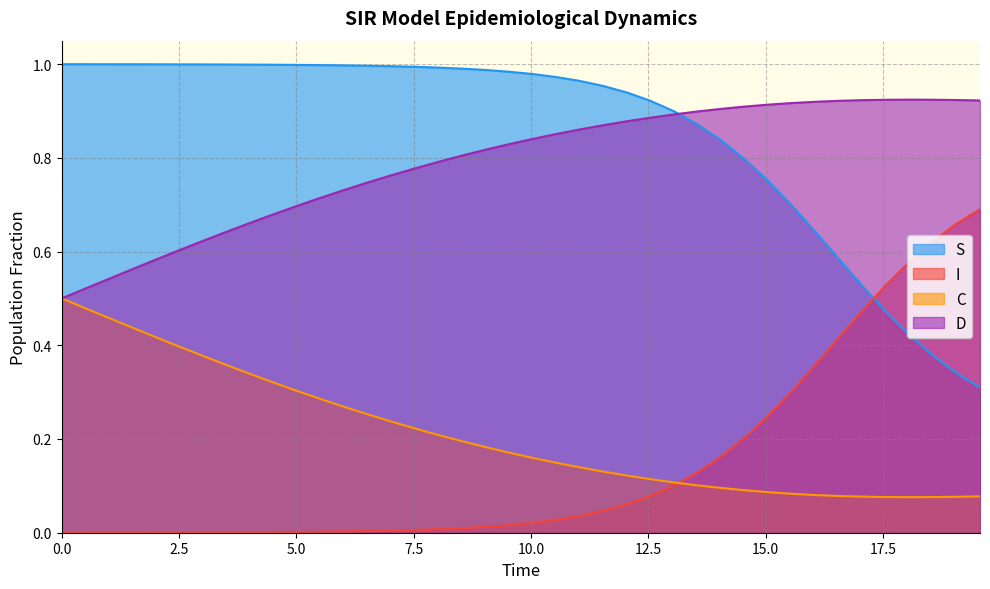

True or false: C and S intersect in this chart.

False